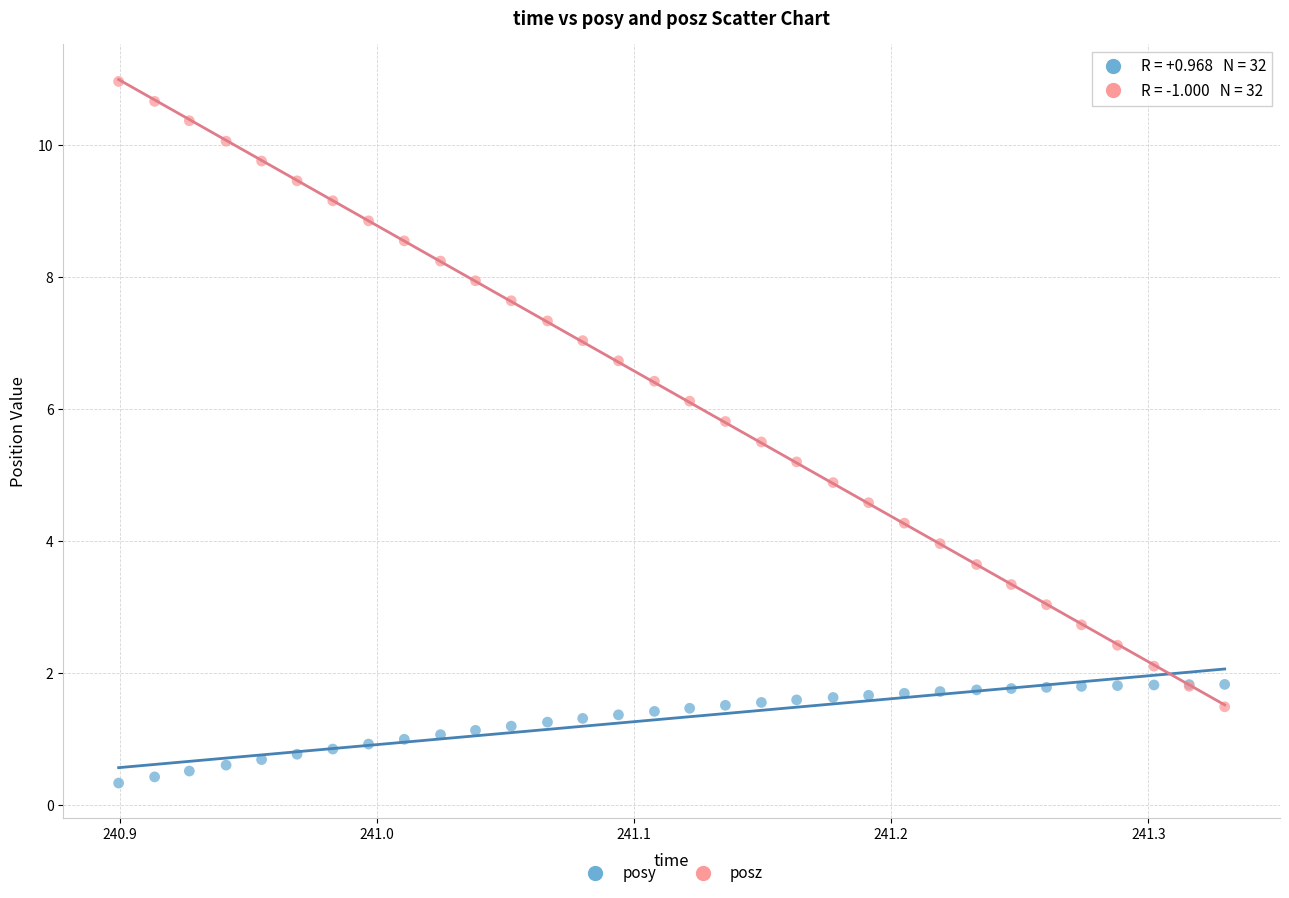

Which series contains the highest Y value?

posz